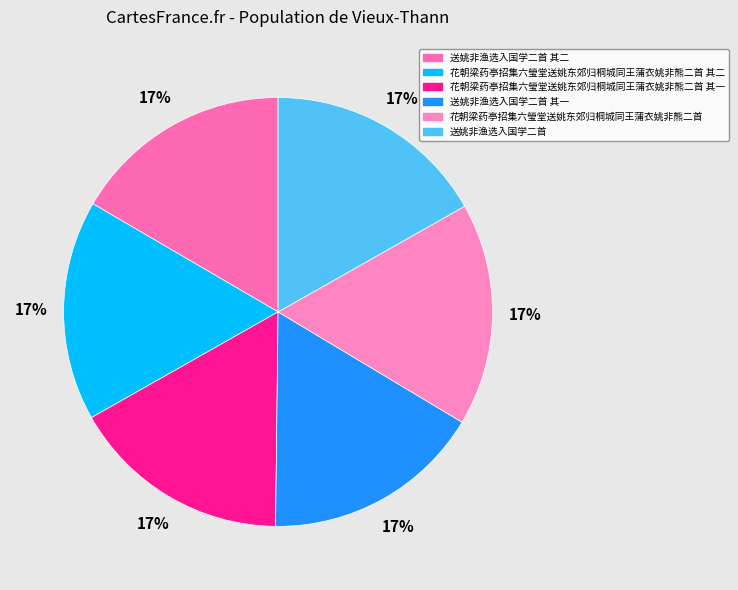

How many segments does this pie chart have?

6